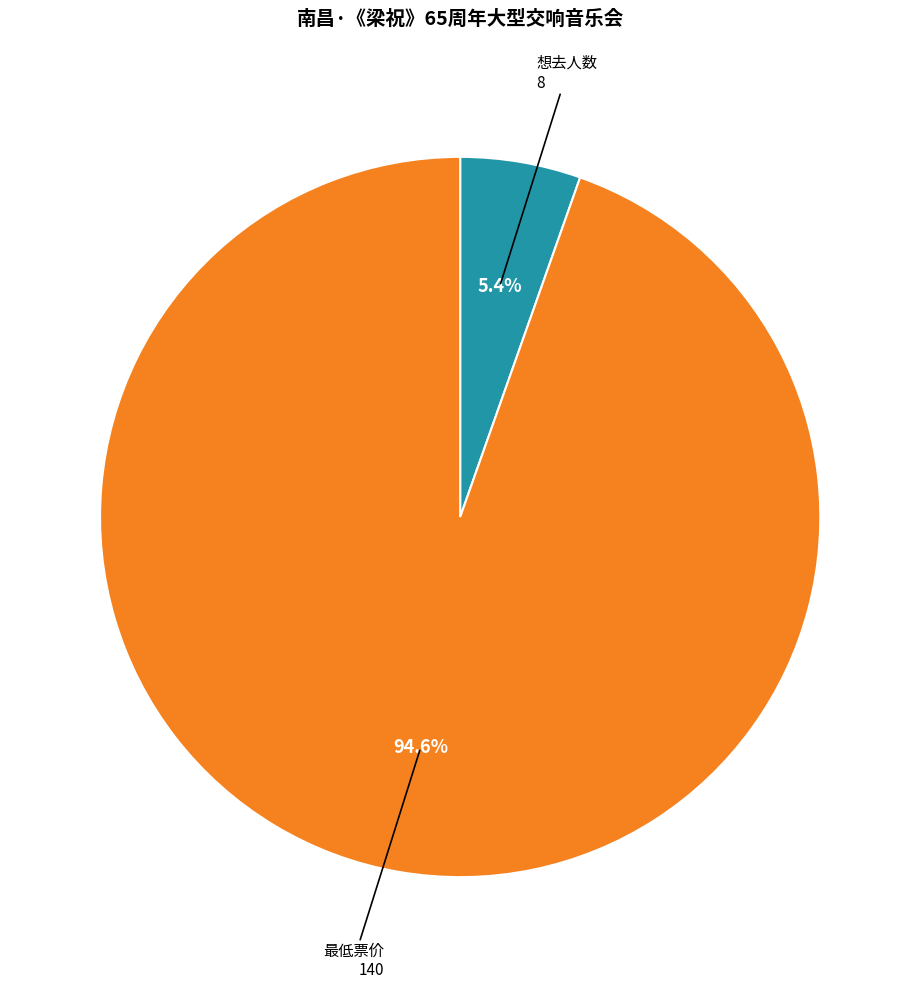

Which category has the smallest portion of the pie?

想去人数